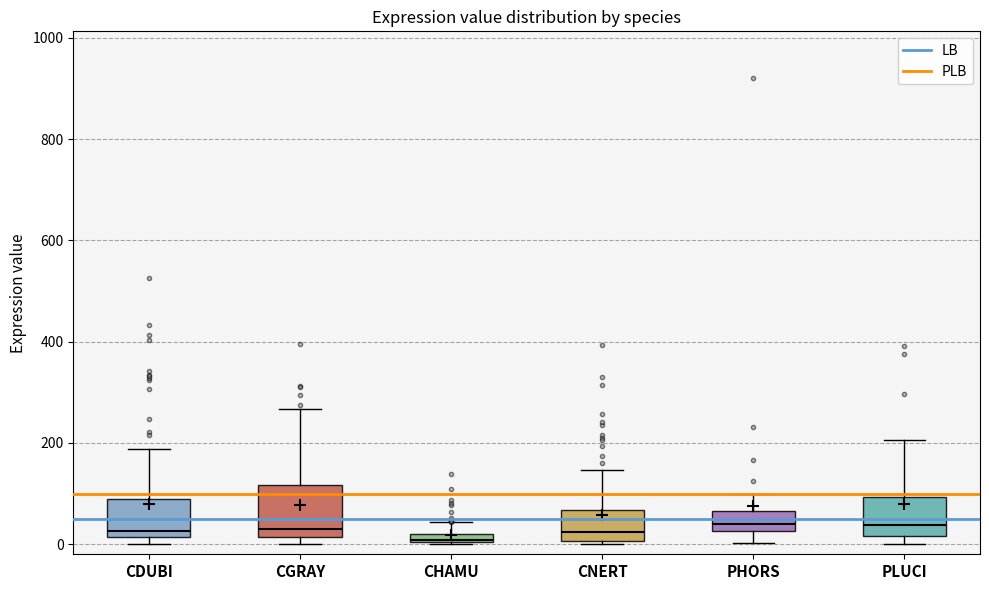

Where is the lower edge of the box for PHORS on the y-axis? The values are not printed on the chart, so give them approximately, as read against the axis.

20